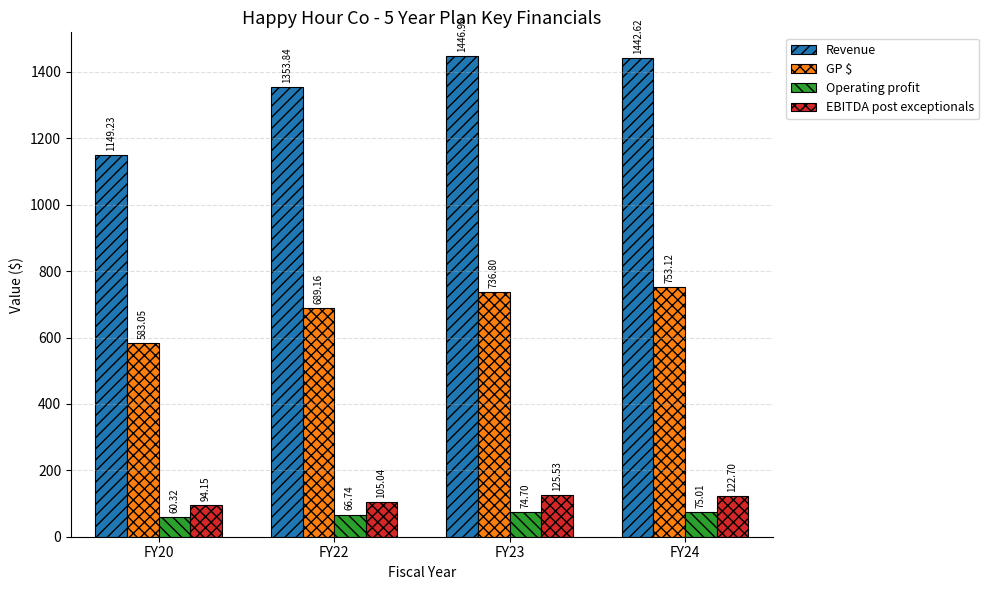

Is it true that GP $ equals 285.0 at FY20?

False